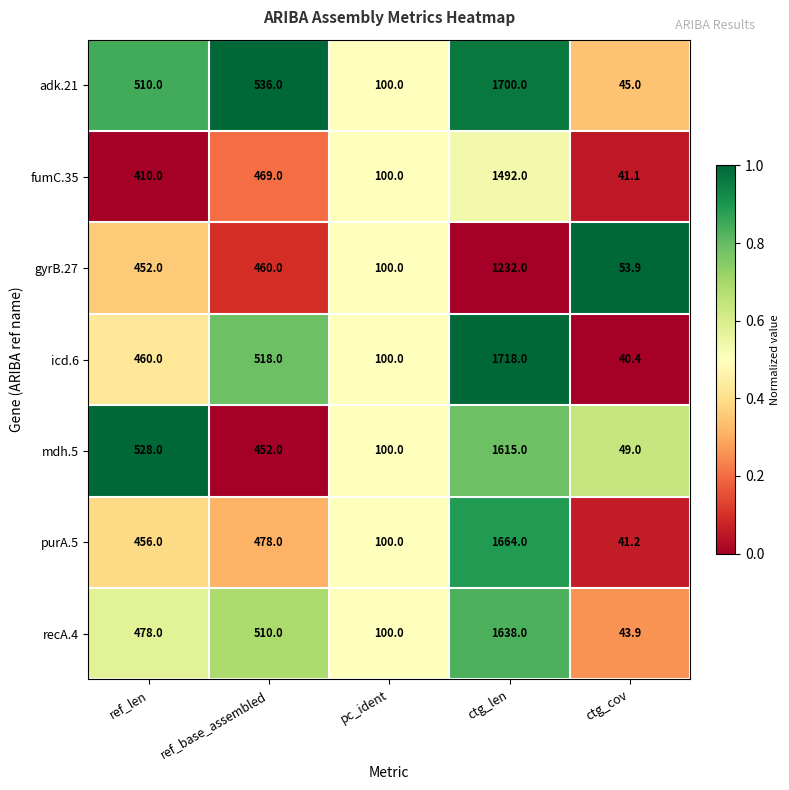

The value of gyrB.27 at ctg_len is 252.2. True or false?

False